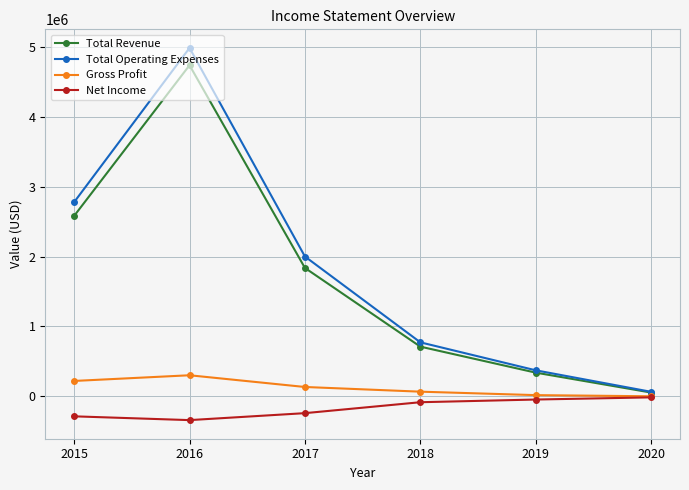

The value of Gross Profit at 2017 is 133400. True or false?

True